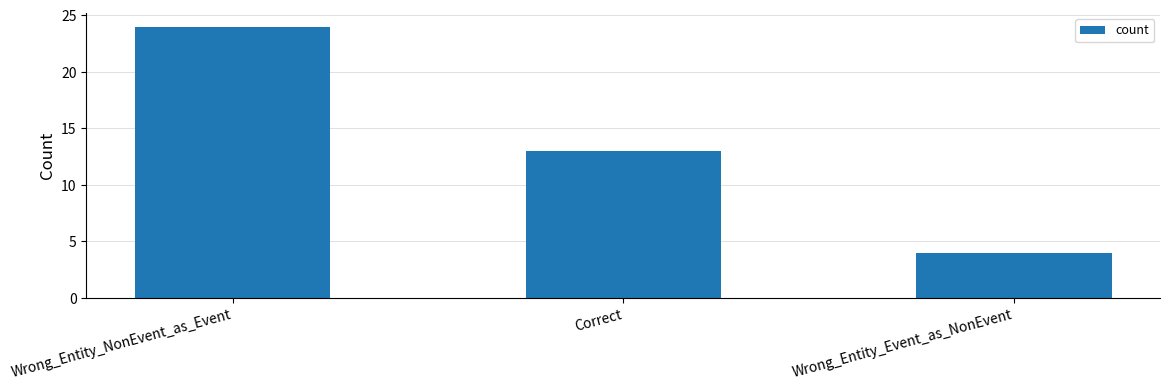

Reading right to left, what are all the values shown in this chart?

Wrong_Entity_Event_as_NonEvent=4	Correct=13	Wrong_Entity_NonEvent_as_Event=24